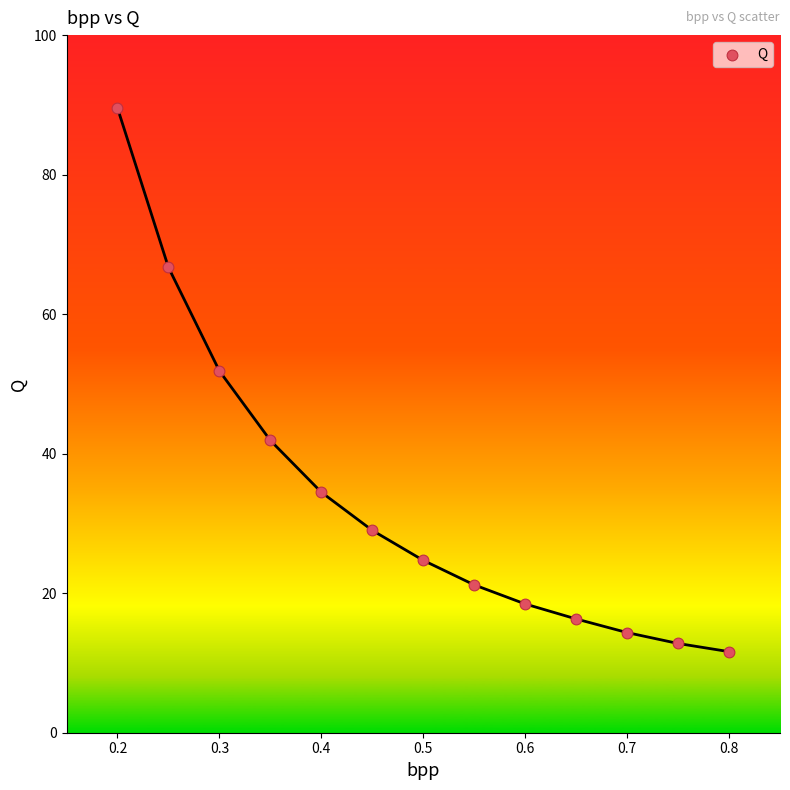

What Y value in the scatter plot is closest to 50?

51.9